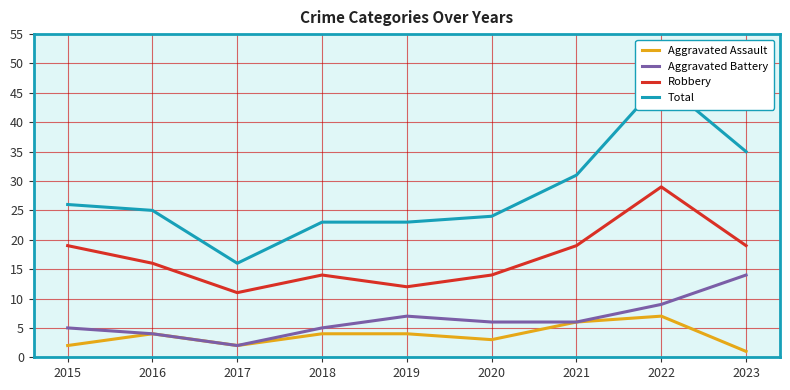

True or false: Total and Aggravated Battery intersect in this chart.

False